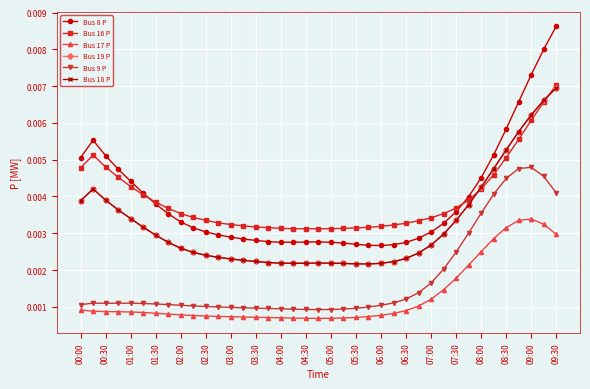

True or false: Bus 17 P and Bus 18 P intersect in this chart.

False